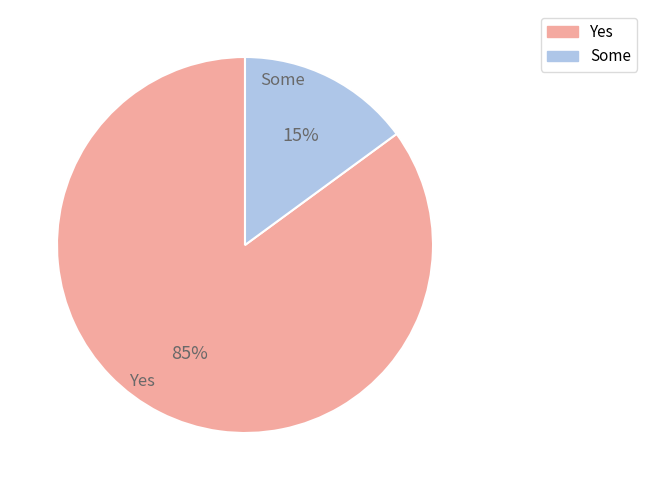

Is Some the majority of the pie?

No